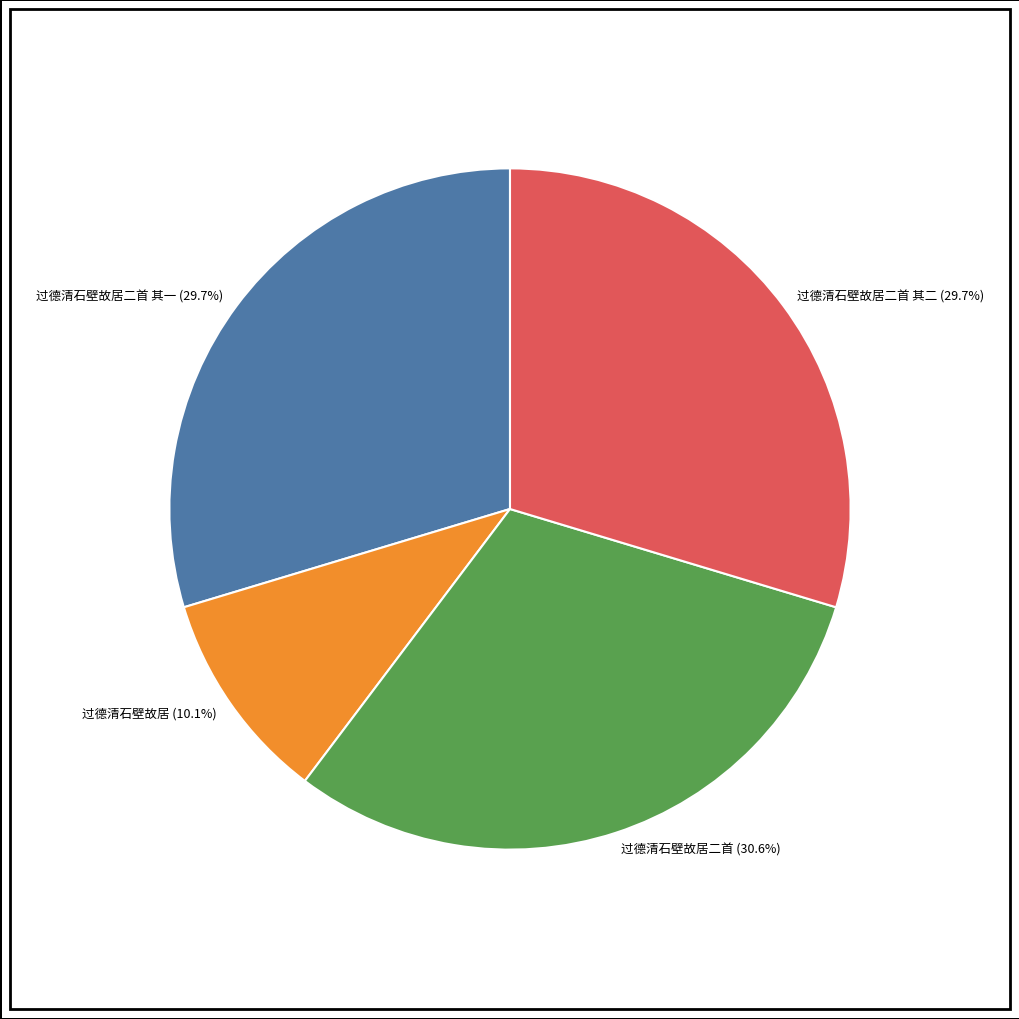

What is the smallest slice in the pie chart?

过德清石壁故居